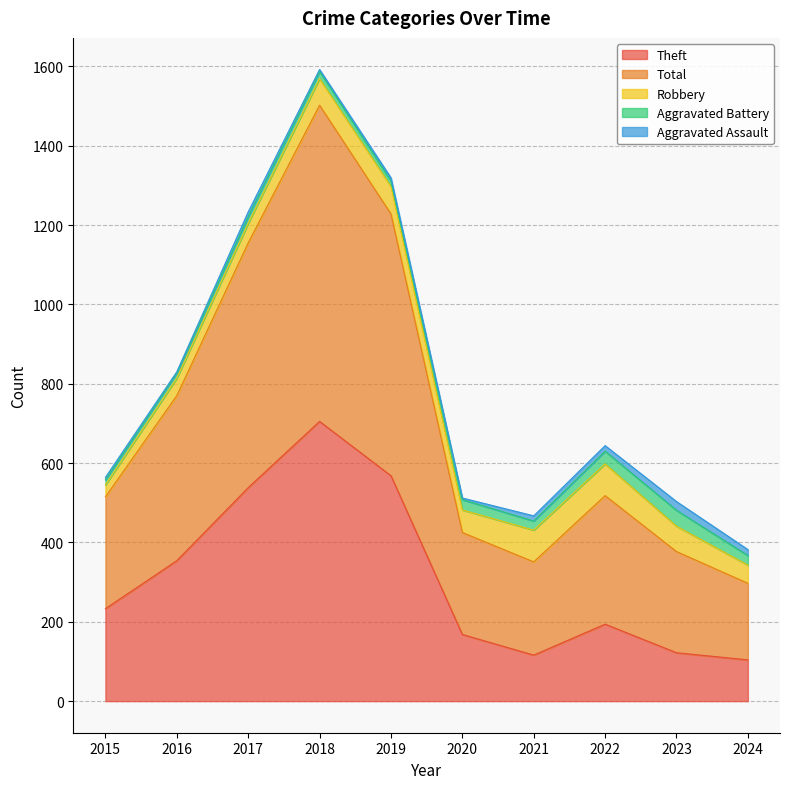

At how many categories does at least one series exceed 168?

10